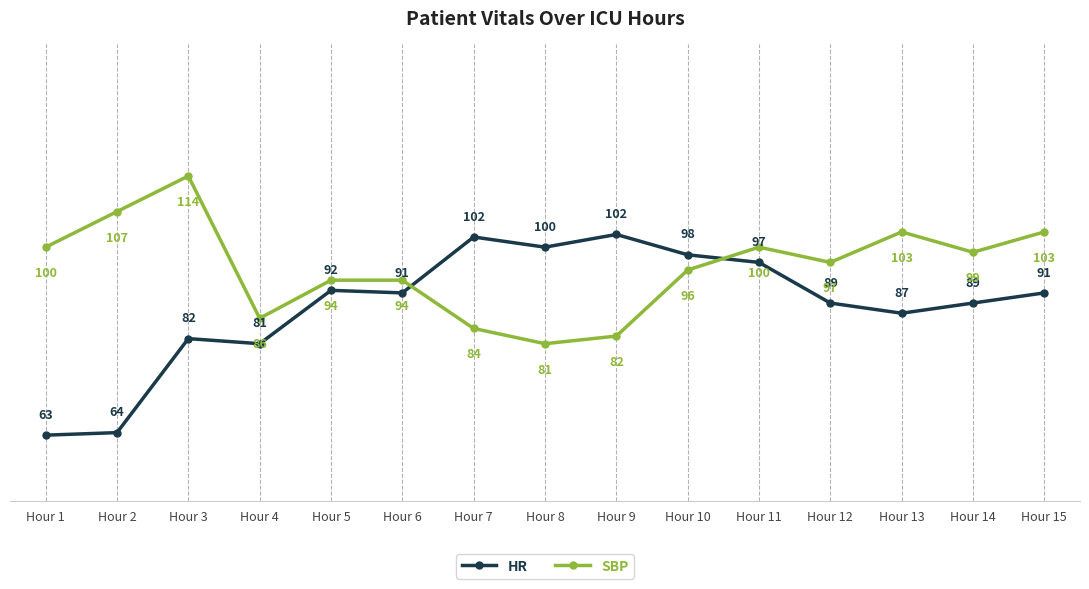

At which label does SBP reach its peak?

Hour 3